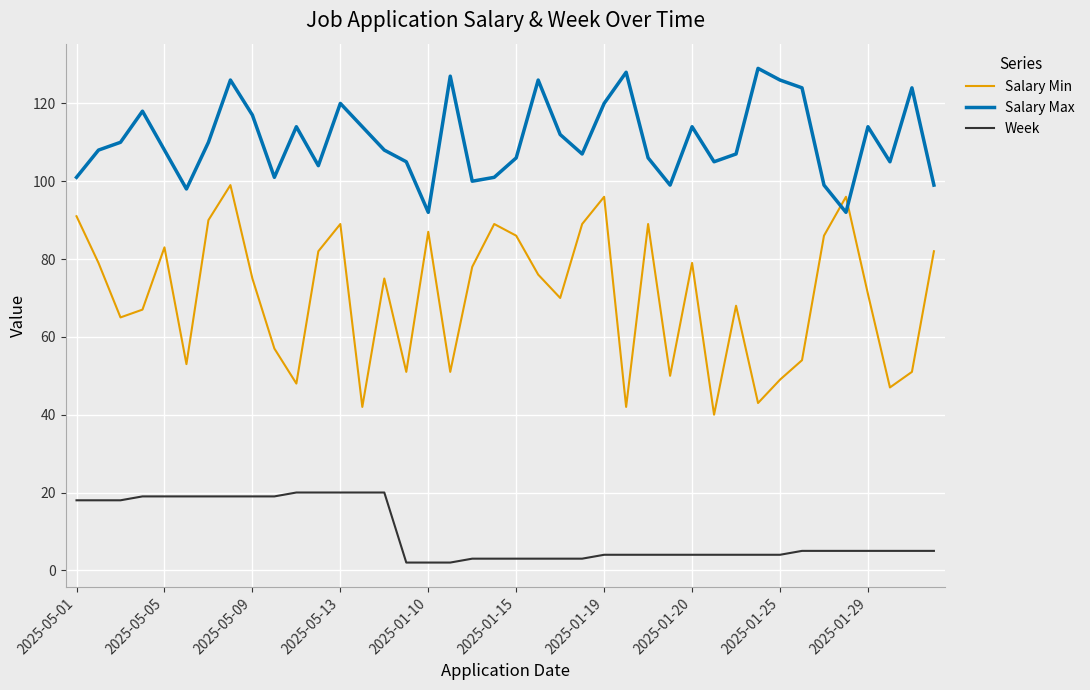

True or false: Week and Salary Min intersect in this chart.

False